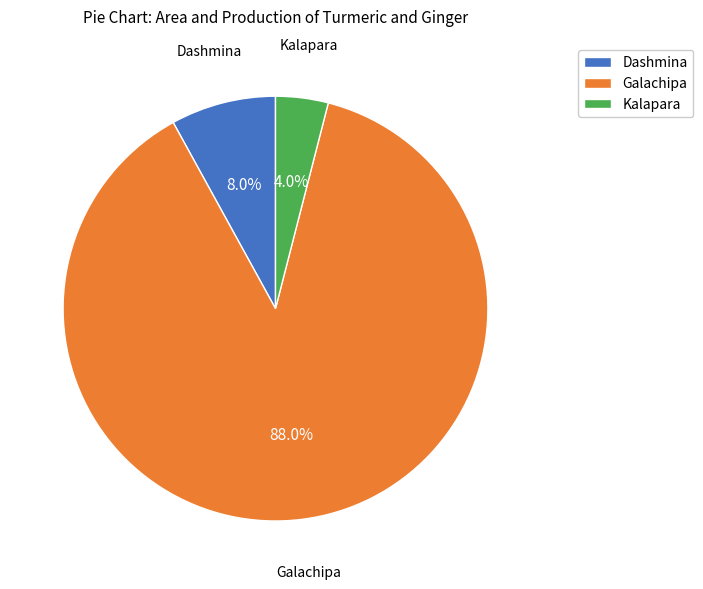

Which has a higher value, Galachipa or Dashmina?

Galachipa